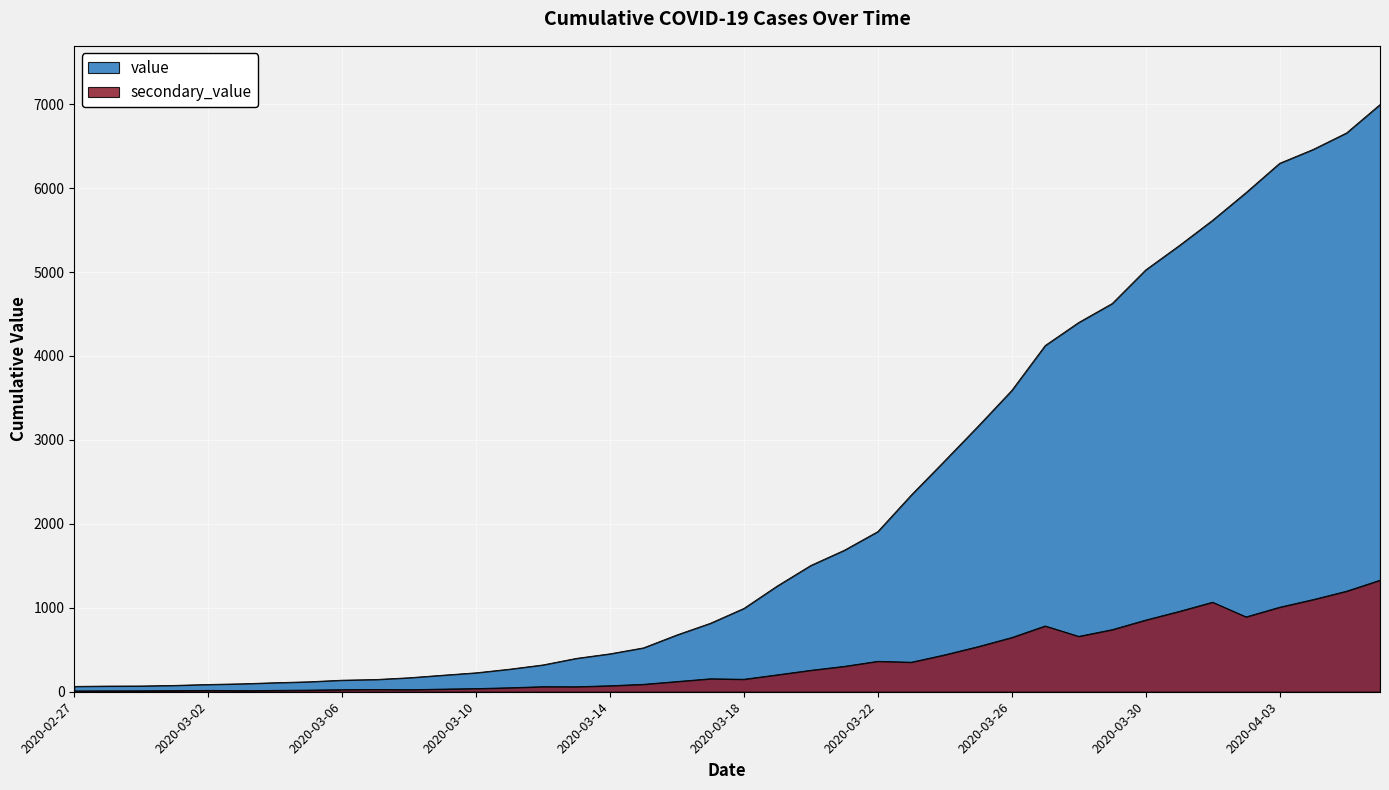

What is the difference between the maximum and second lowest values?

6927